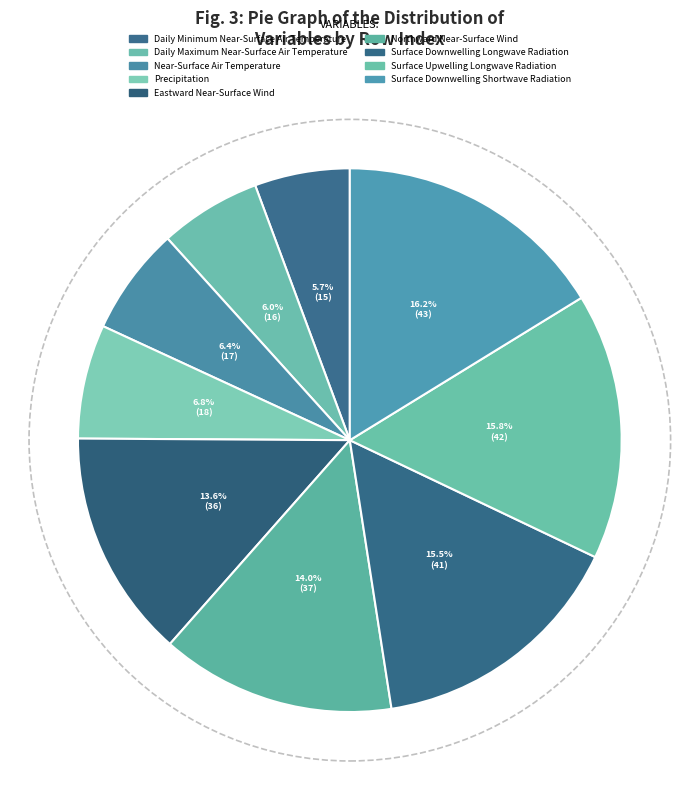

The Northward Near-Surface Wind slice represents 4% of the pie. True or false?

False